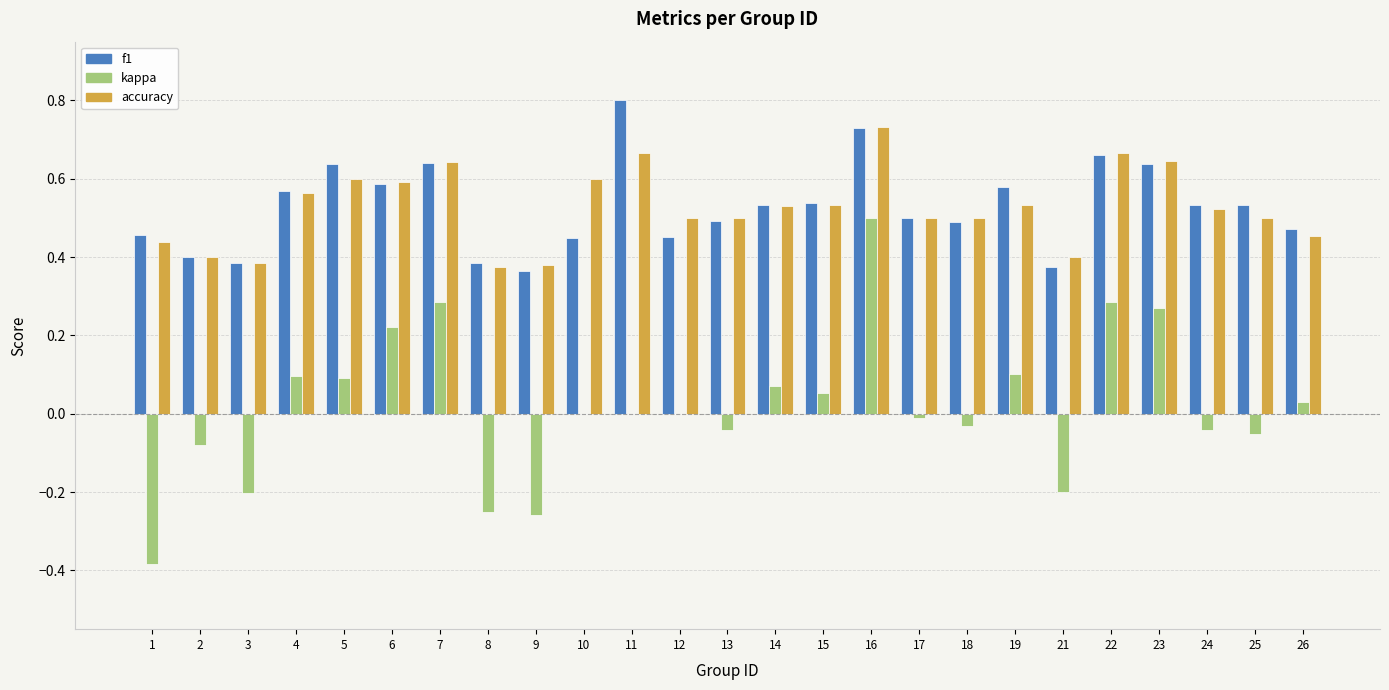

What is the total value across all series at 15?

1.1